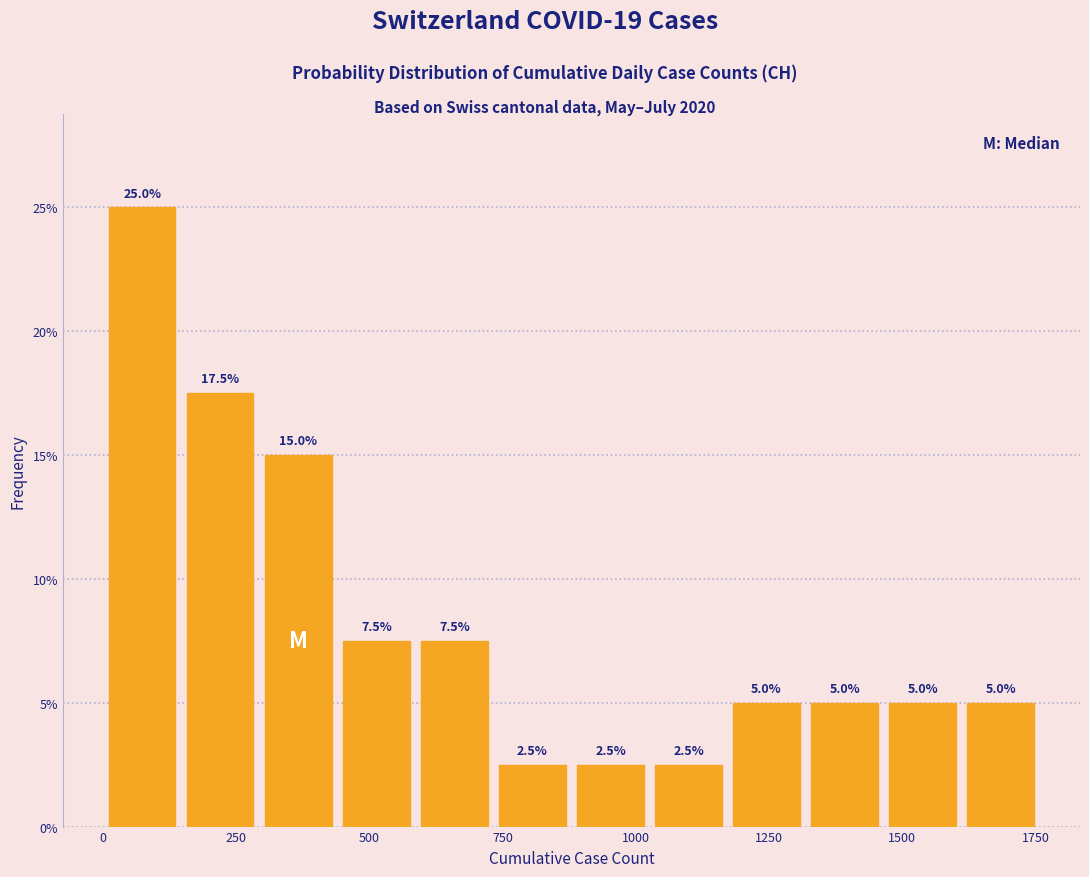

Read against the x-axis, roughly where is the centre of the tallest bar?

50